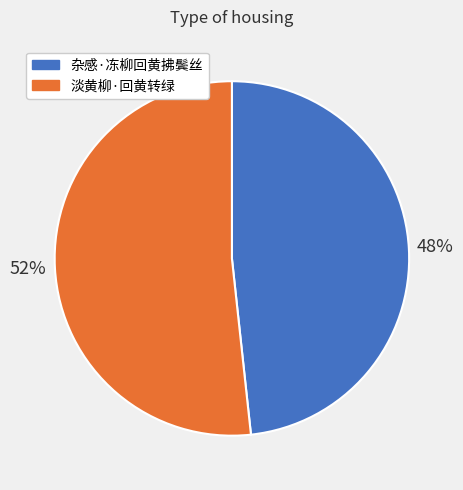

What is the majority slice?

淡黄柳·回黄转绿